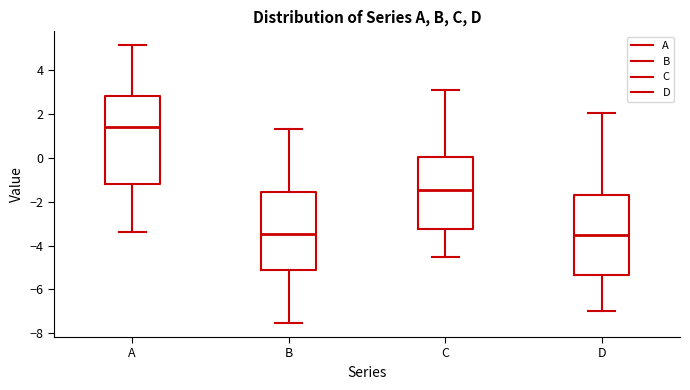

Reading left to right, transcribe this box plot: for each box, give where its median line is, the range the box spans, and where its two whiskers end, as read against the y-axis. The values are not printed on the chart, so give them approximately, as read against the axis.

A: median 1.4, box -1.2 to 2.8, whiskers -3.4 to 5.2
B: median -3.4, box -5.0 to -1.6, whiskers -7.6 to 1.4
C: median -1.4, box -3.2 to 0.0, whiskers -4.6 to 3.2
D: median -3.6, box -5.4 to -1.6, whiskers -7.0 to 2.0